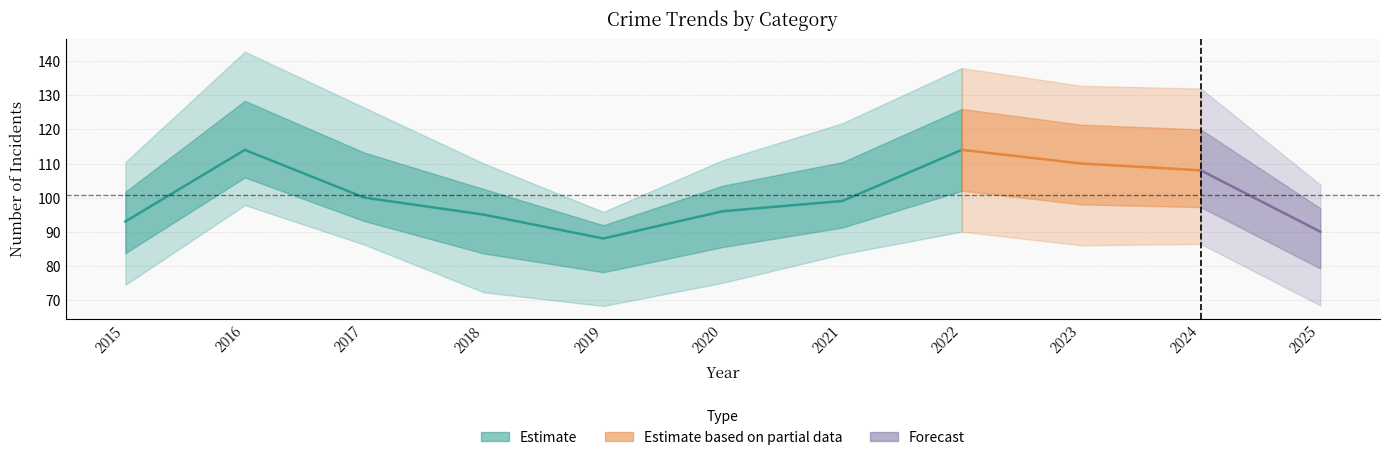

How many categories are shown in the chart?

11